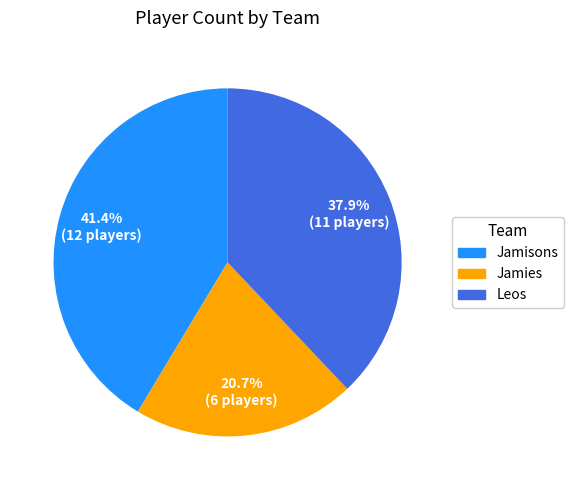

How many slices are in this pie chart?

3